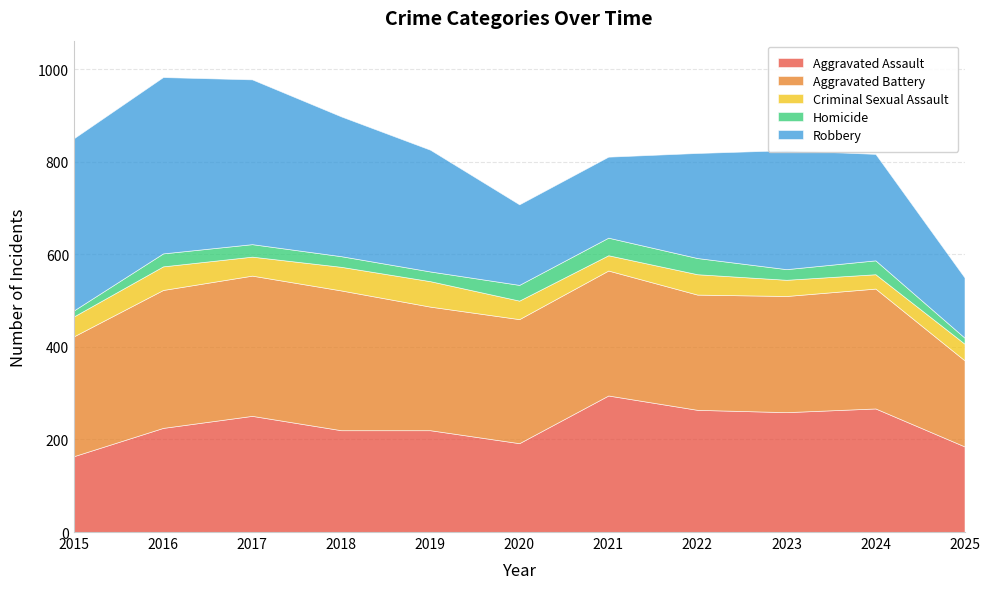

True or false: Criminal Sexual Assault and Robbery cross at least once.

False